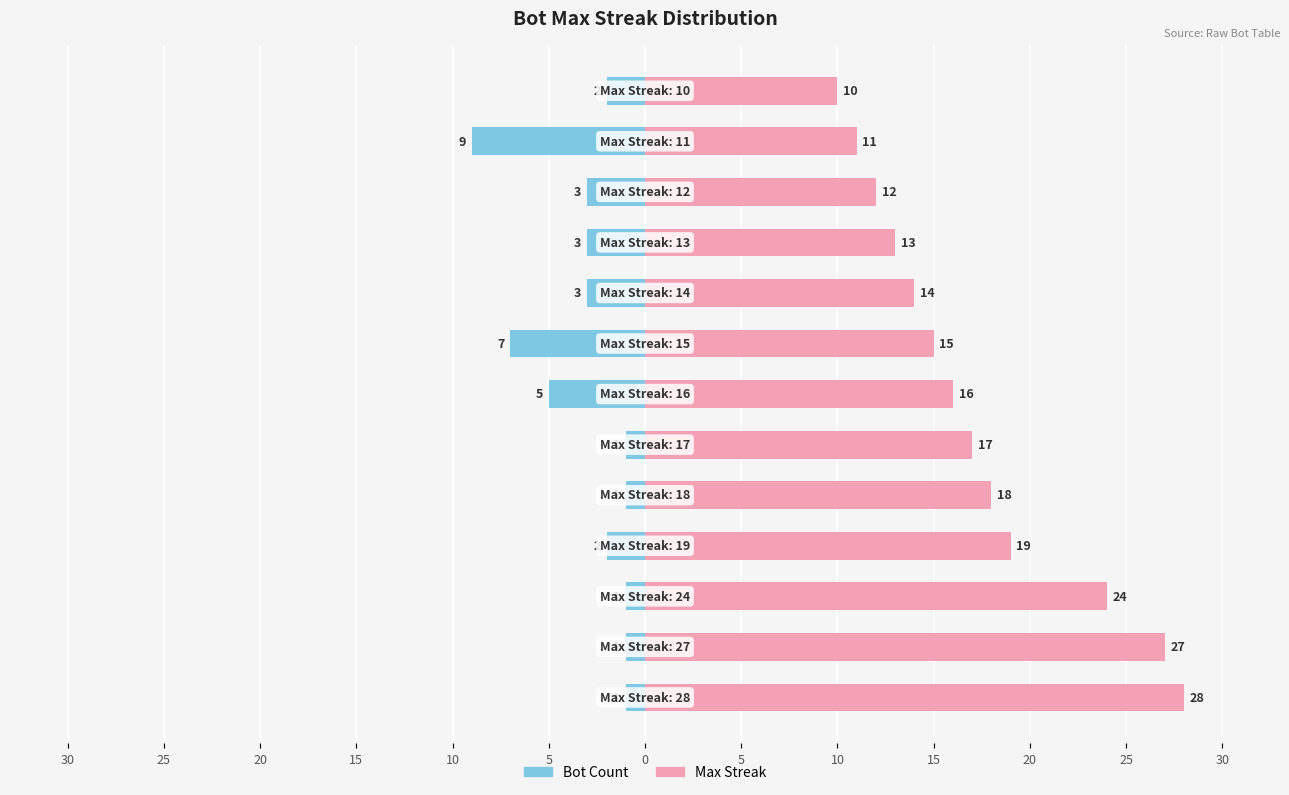

How many groups of bars are there?

13